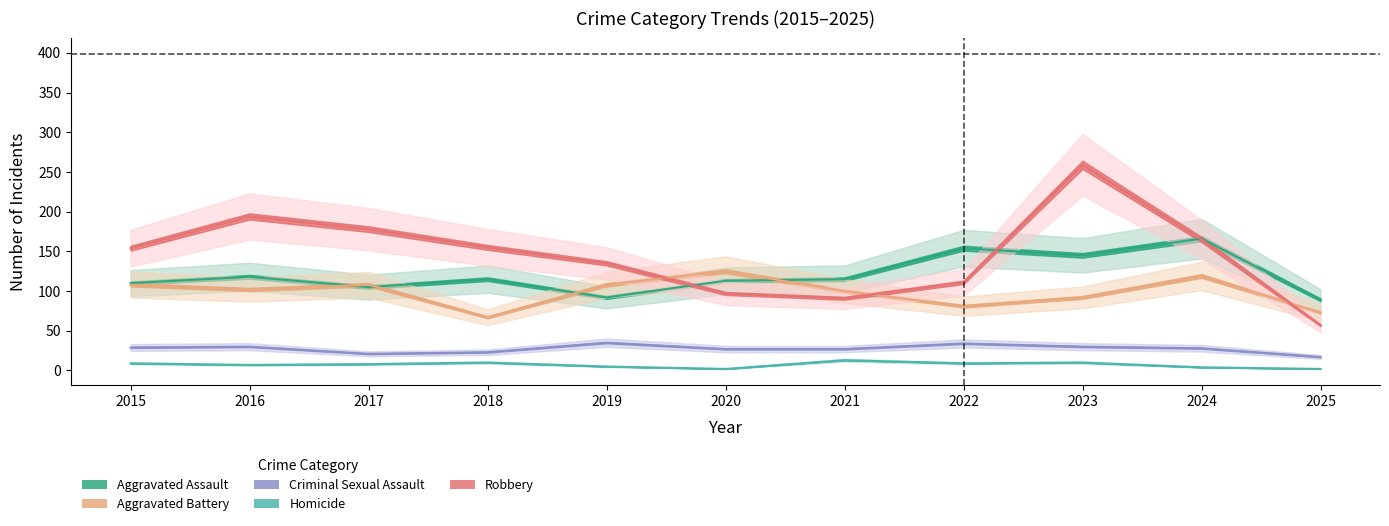

The value of Robbery at 2023 is 259. True or false?

True